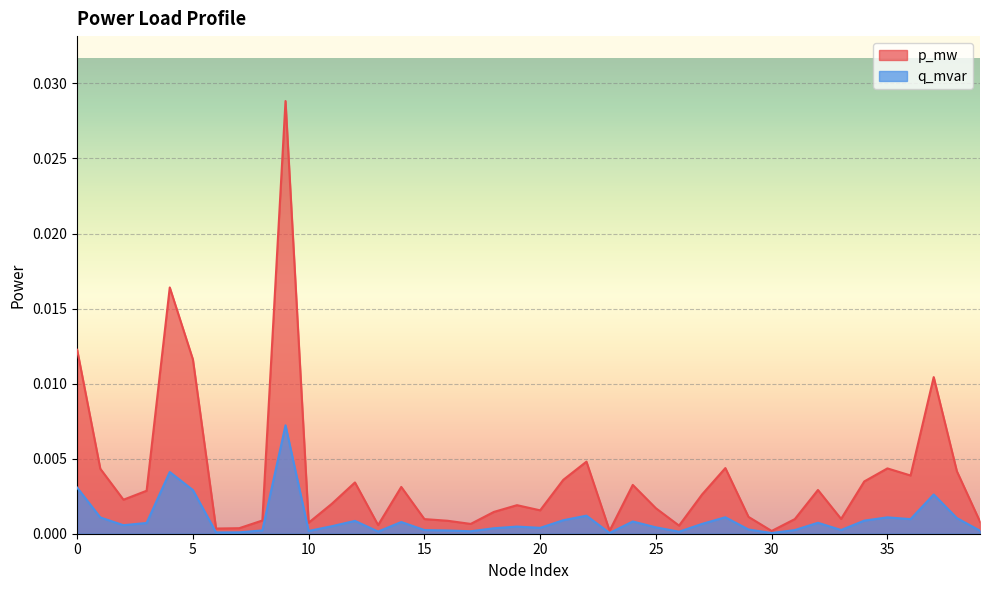

The value of p_mw at 25 is 0.0. True or false?

False